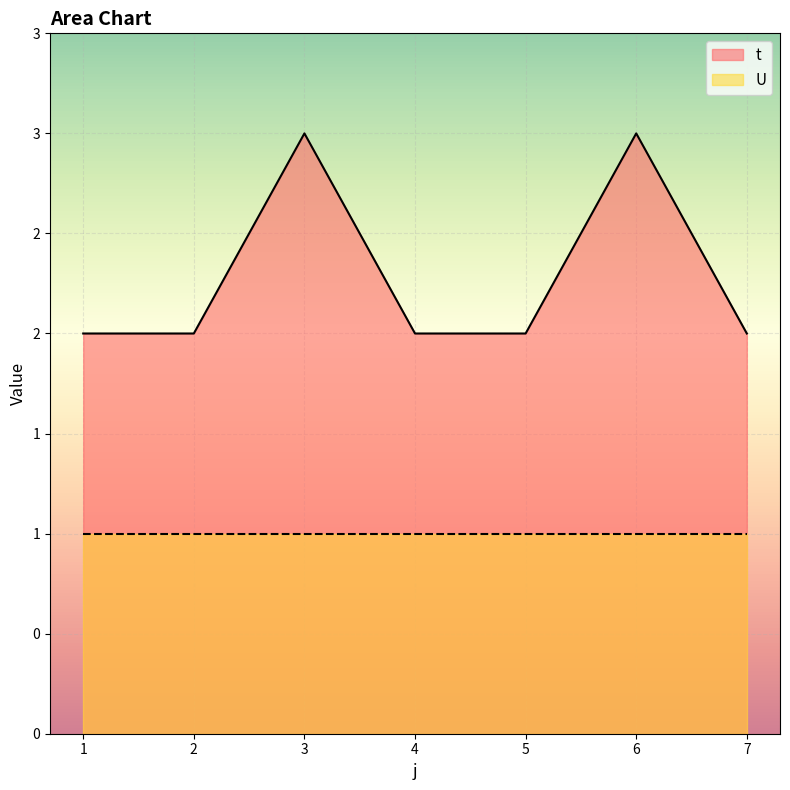

True or false: the data has more than 0 interior local peaks.

True